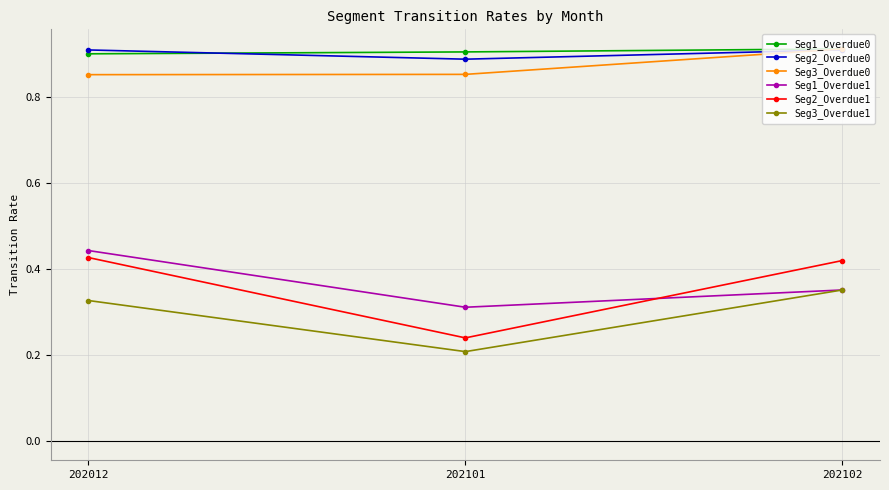

Rank the series at 202012 from lowest to highest value.

Seg3_Overdue1, Seg2_Overdue1, Seg1_Overdue1, Seg3_Overdue0, Seg1_Overdue0, Seg2_Overdue0